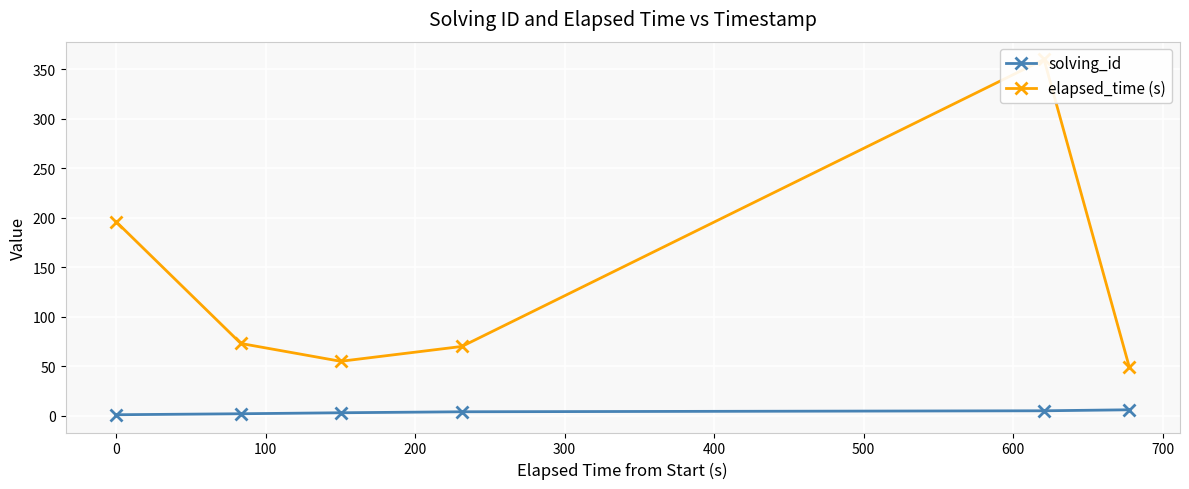

How many data points in solving_id are less than 4?

3